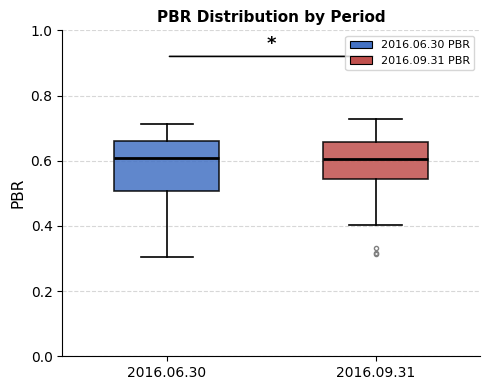

Where does the upper whisker of the box for 2016.06.30 end on the y-axis? The values are not printed on the chart, so give them approximately, as read against the axis.

0.72